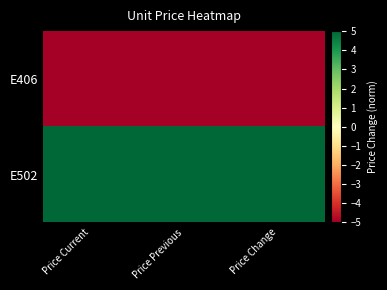

Which series has the largest range (max minus min)?

E406